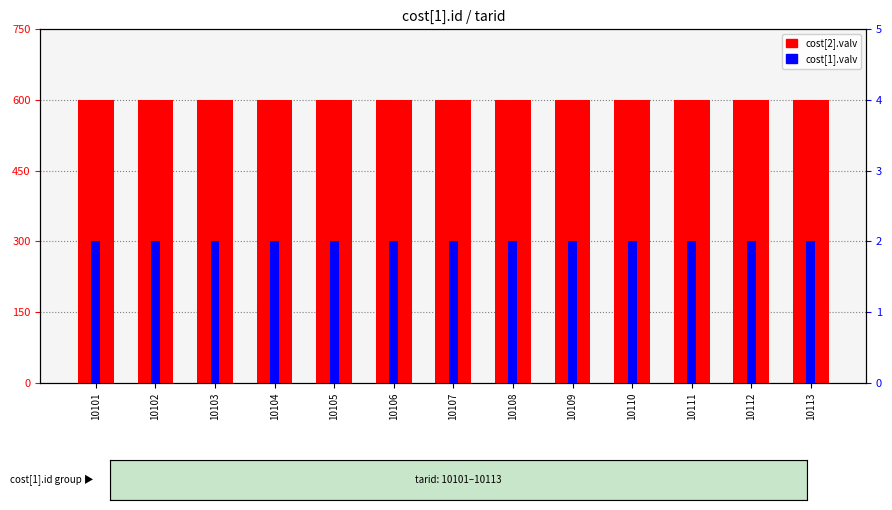

What is the value of the cost[2].valv bar at the 6th from the left?

600